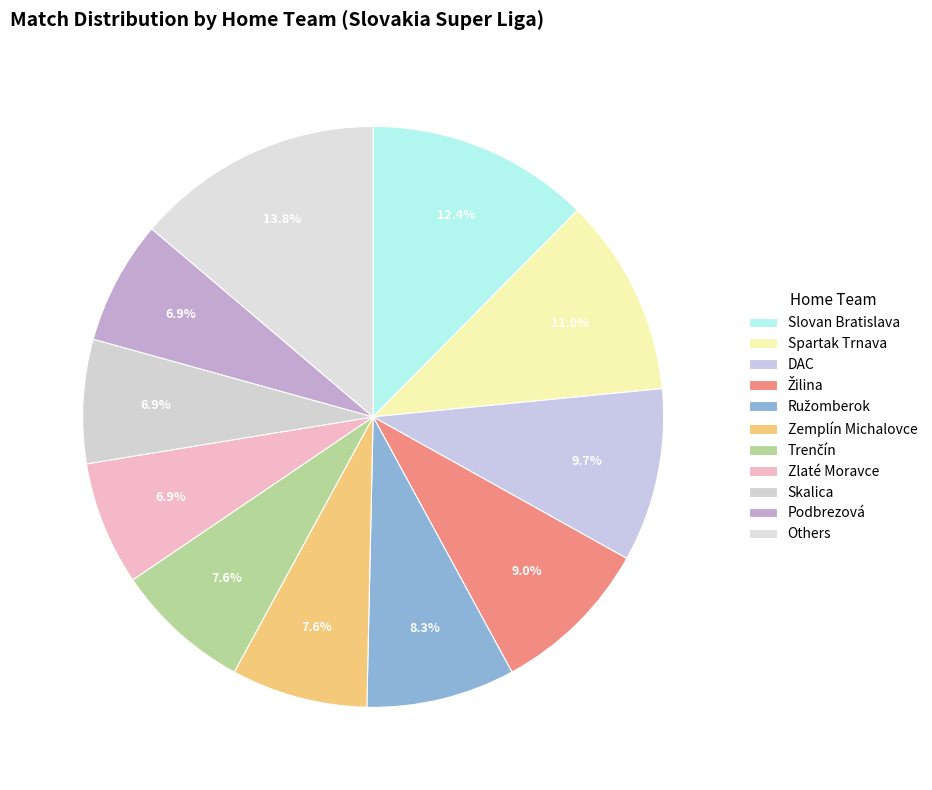

How many slices are in this pie chart?

11